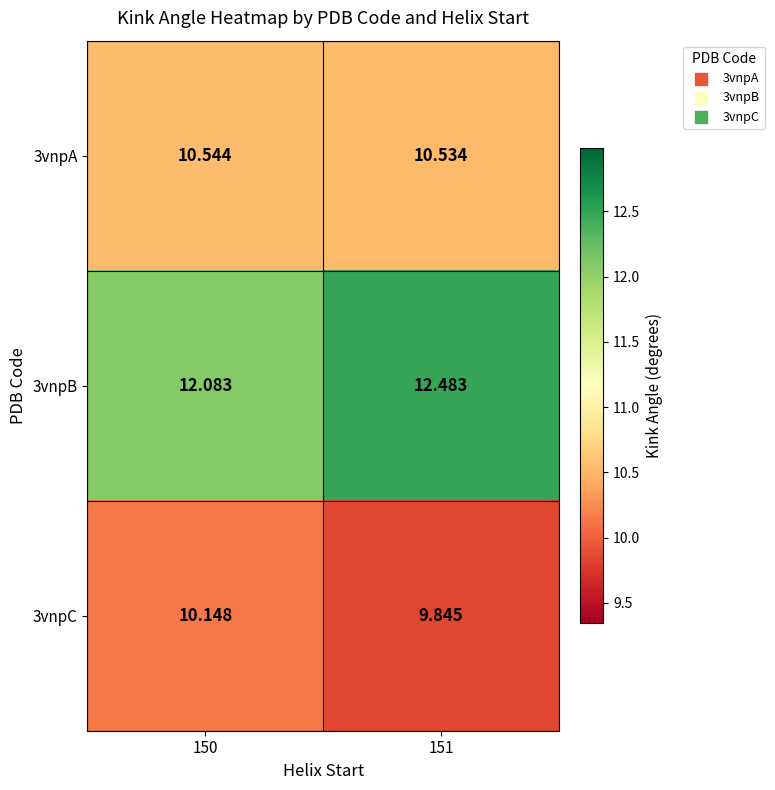

Between 150 and 151, which series saw the biggest shift?

3vnpB